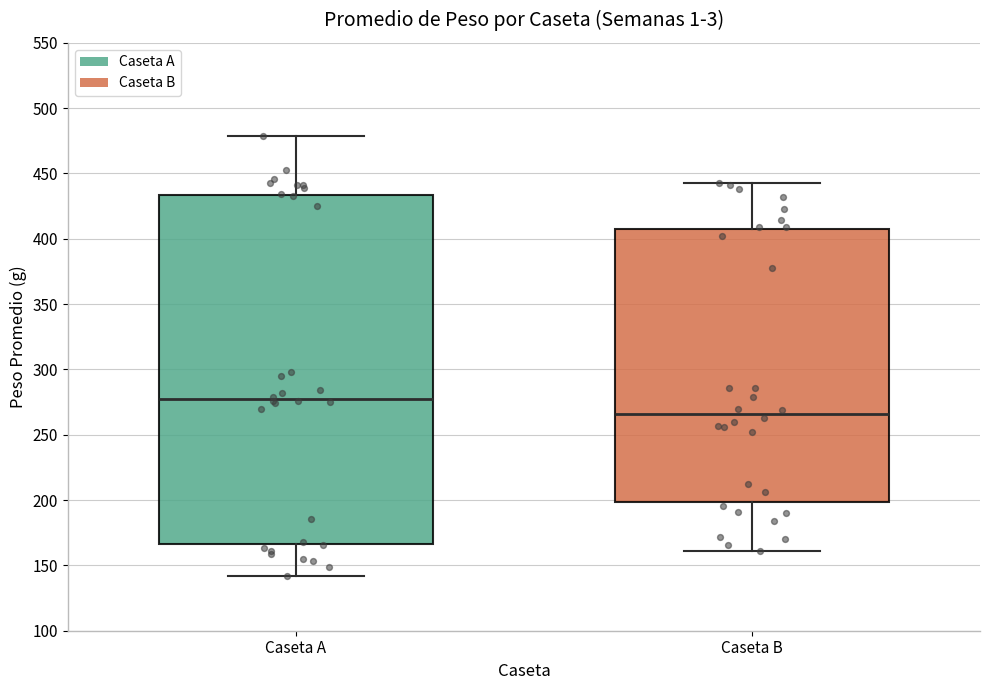

Reading left to right, transcribe this box plot: for each box, give where its median line is, the range the box spans, and where its two whiskers end, as read against the y-axis. The values are not printed on the chart, so give them approximately, as read against the axis.

Caseta A: median 280, box 165 to 435, whiskers 140 to 480
Caseta B: median 265, box 200 to 405, whiskers 160 to 445